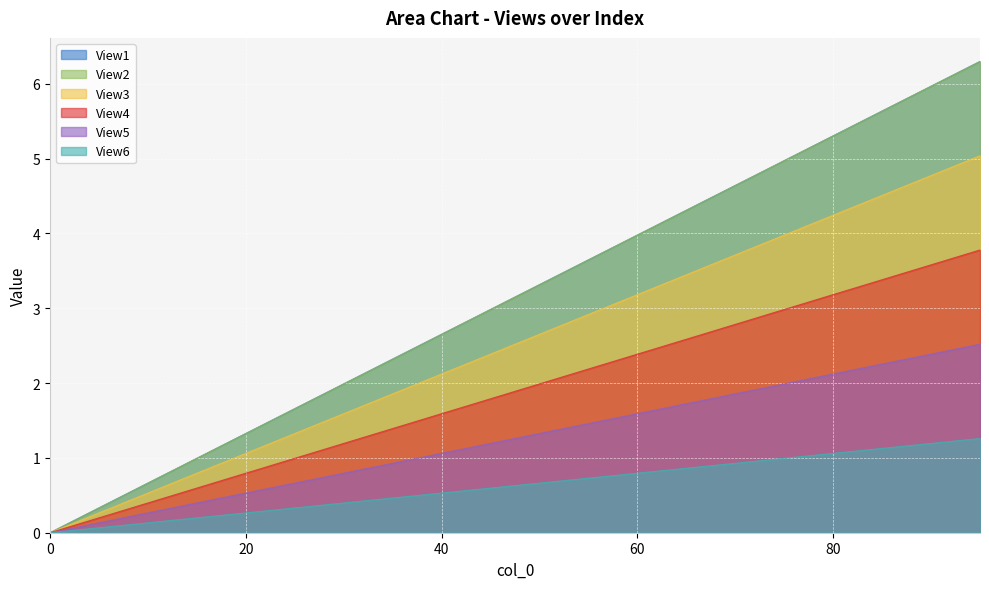

Rank the series at 10 from lowest to highest value.

View6, View3, View5, View4, View1, View2